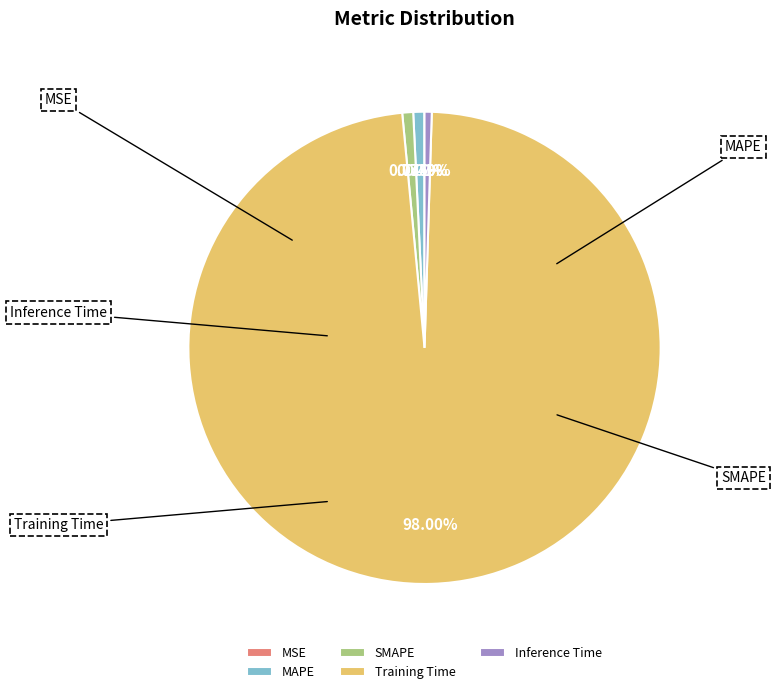

How many slices are in this pie chart?

5